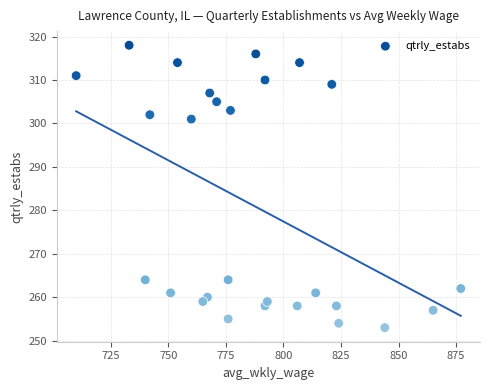

What Y value in the scatter plot is closest to 285?

301